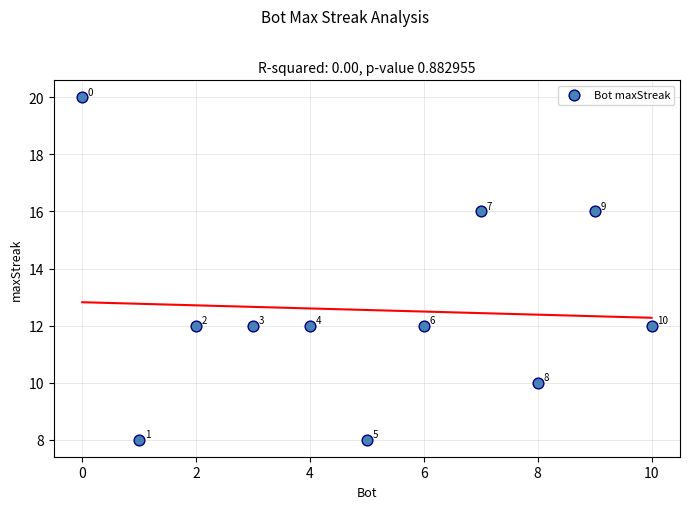

What is the range of Y values (max minus min)?

12